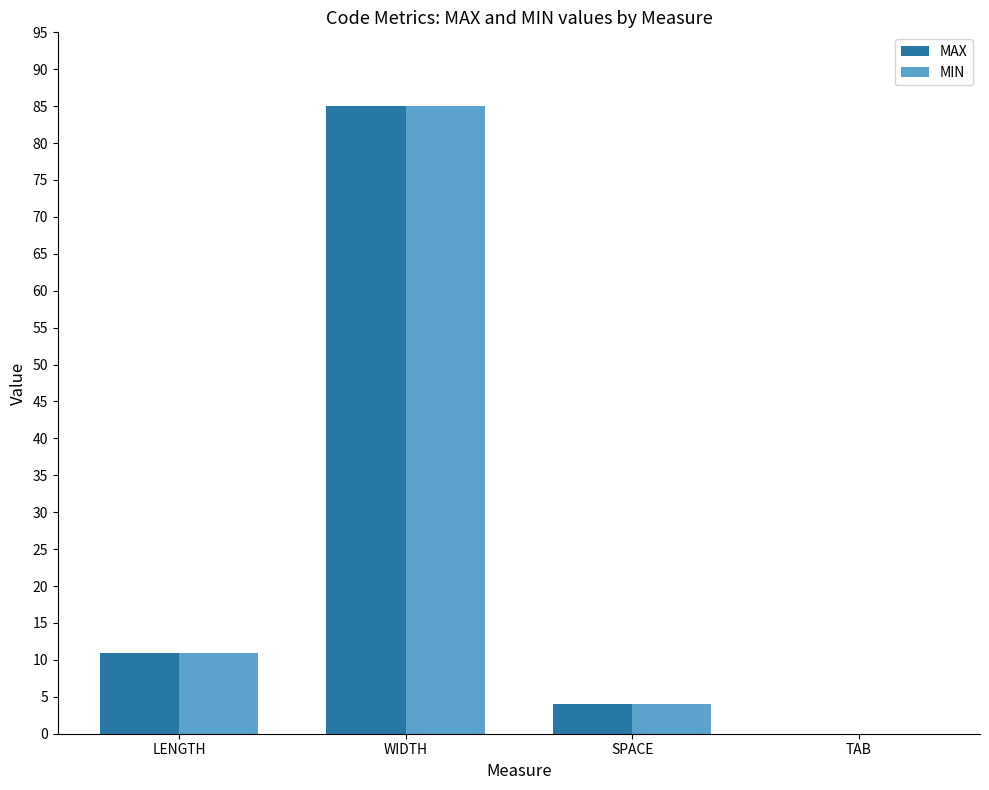

The value of MAX at TAB is 49. True or false?

False